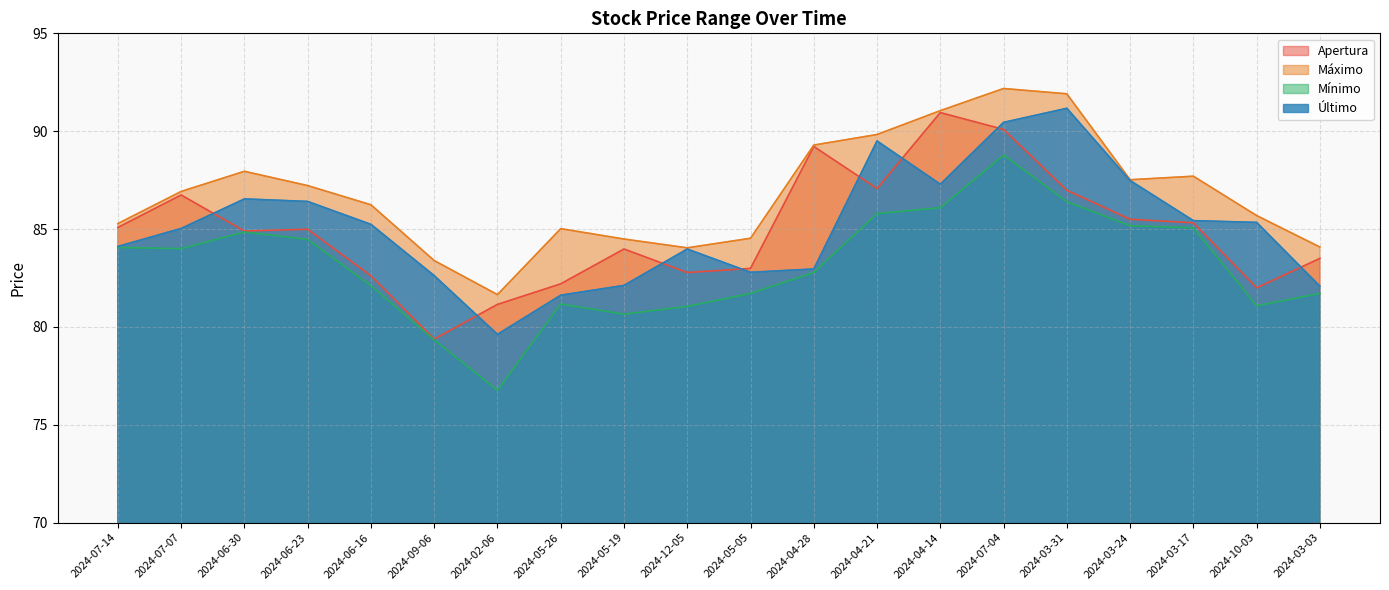

At 2024-06-30, list the series in order from smallest to largest.

Mínimo, Apertura, Último, Máximo